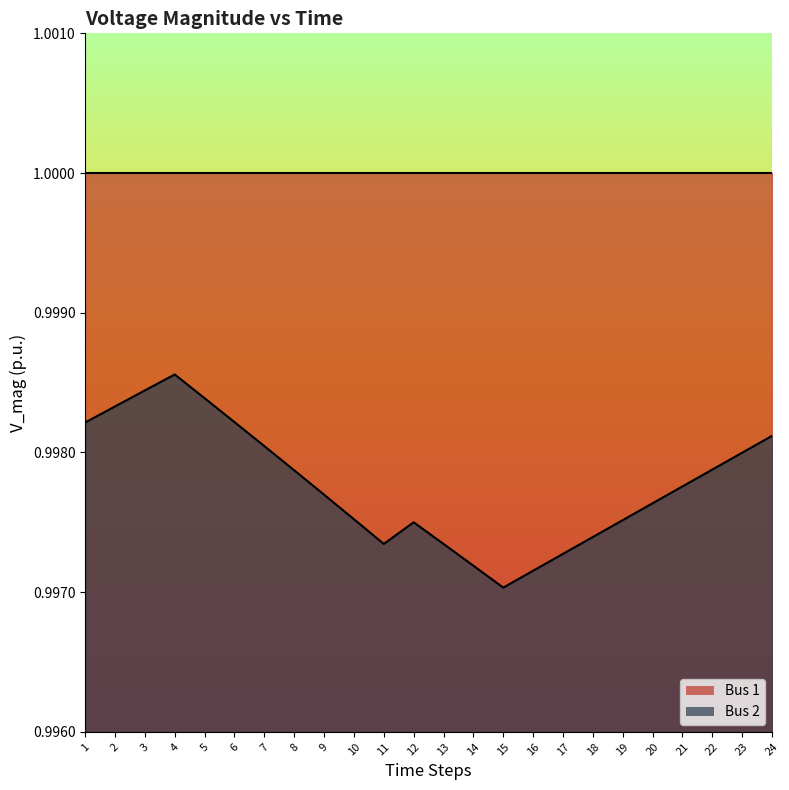

What is the maximum value shown in the chart?

1.0